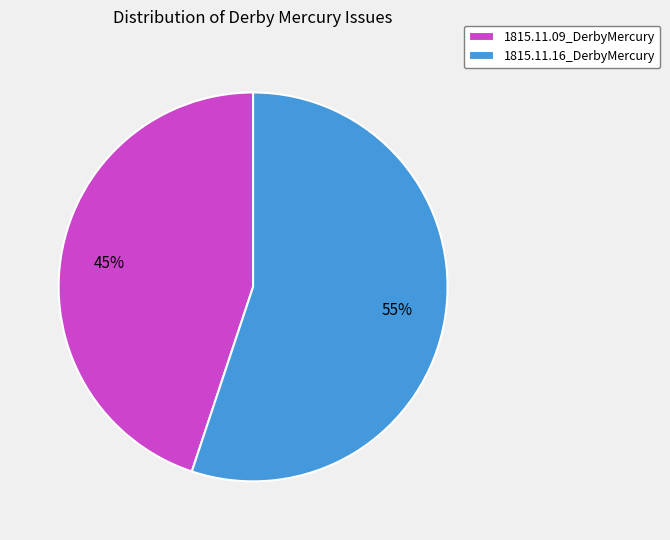

How many segments does this pie chart have?

2